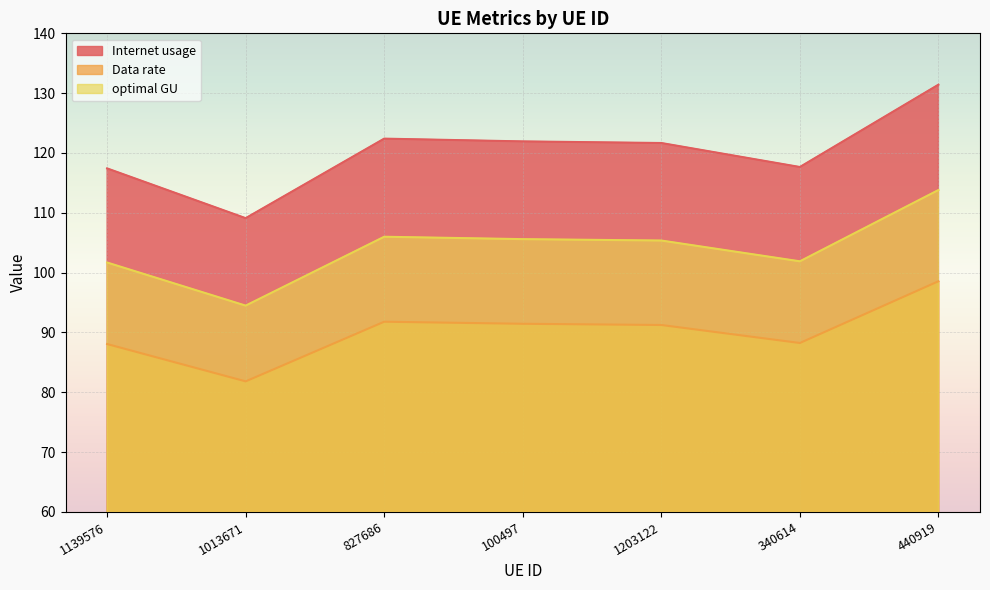

What is the difference between the optimal GU values at 1013671 and 1139576?

7.2